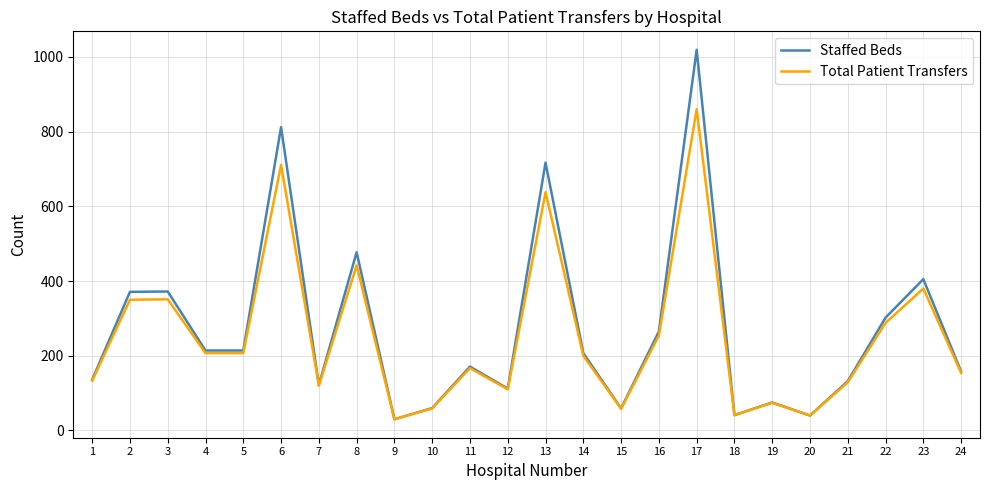

Count the number of data series in this chart.

2